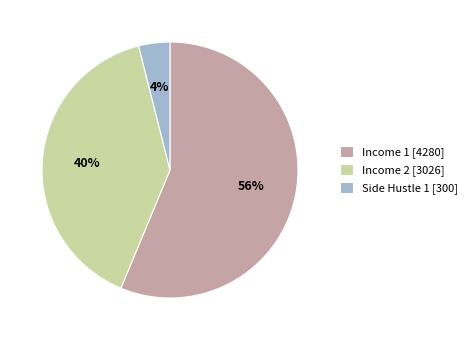

Rank the categories by value from highest to lowest.

Income 1, Income 2, Side Hustle 1